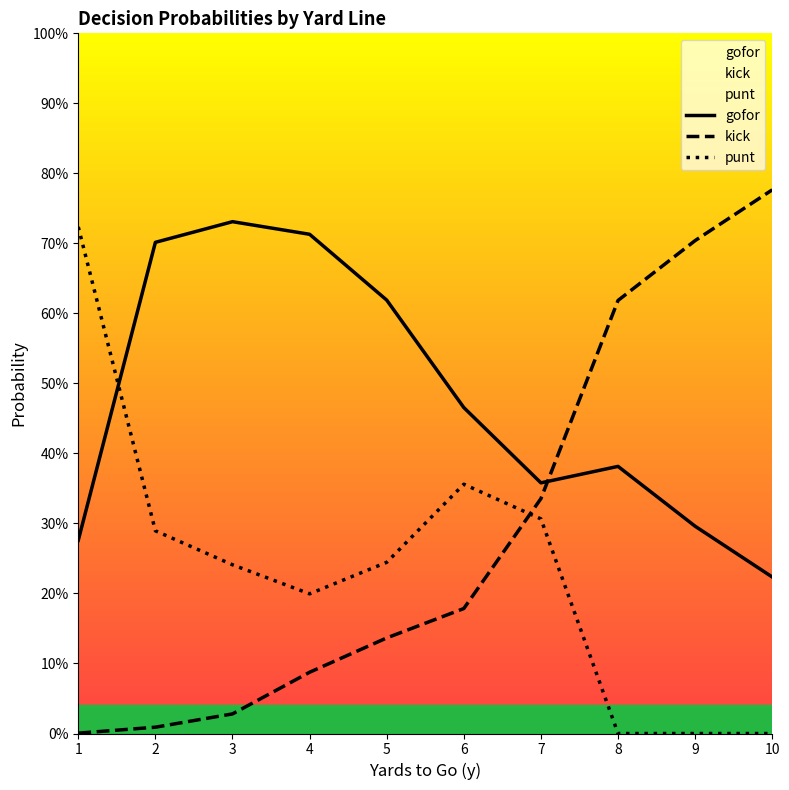

Reading right to left, extract all data points from this chart.

gofor: 0.2	0.3	0.4	0.4	0.5	0.6	0.7	0.7	0.7	0.3
kick: 0.8	0.7	0.6	0.3	0.2	0.1	0.1	0.0	0.0	0.0
punt: 0.0	0.0	0.0	0.3	0.4	0.2	0.2	0.2	0.3	0.7